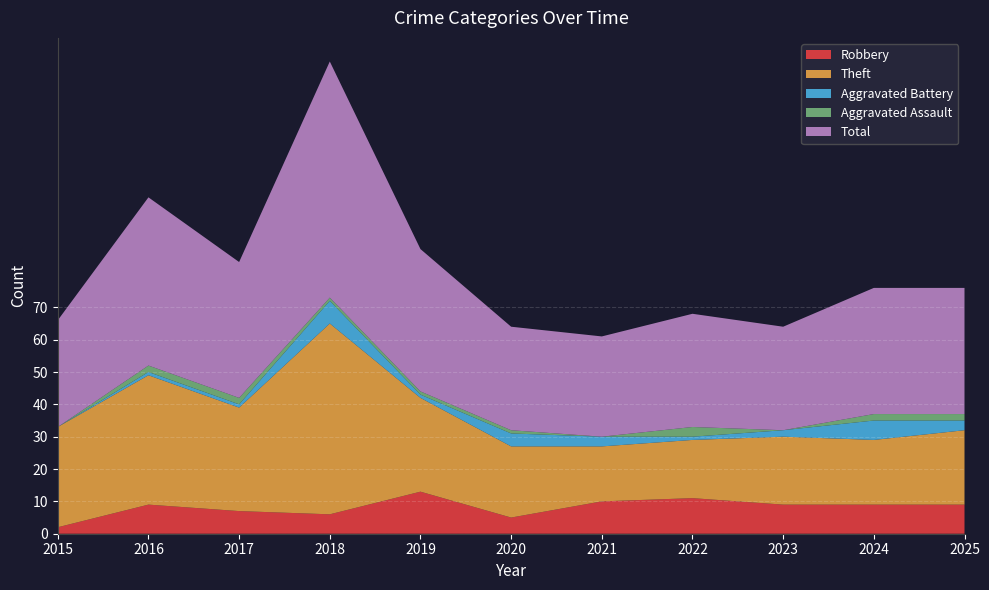

Reading left to right, what are all the values shown in this chart?

Robbery: 2	9	7	6	13	5	10	11	9	9	9
Theft: 31	40	32	59	29	22	17	18	21	20	23
Aggravated Battery: 0	1	1	7	1	4	3	1	2	6	3
Aggravated Assault: 0	2	2	1	1	1	0	3	0	2	2
Total: 33	52	42	73	44	32	31	35	32	39	39